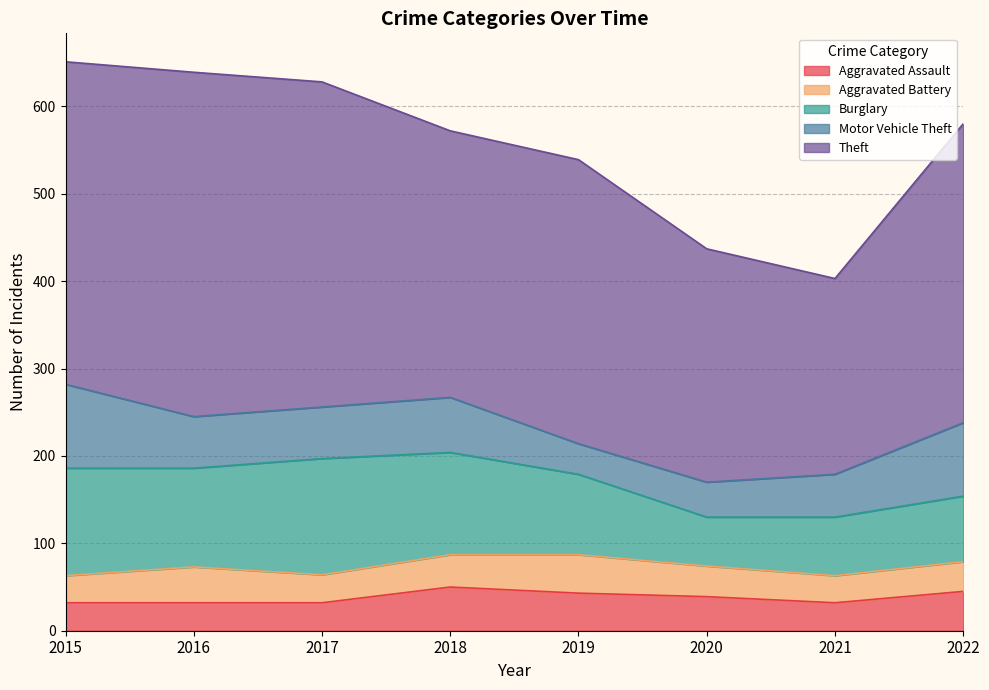

At which label is Aggravated Battery closest to 37?

2018